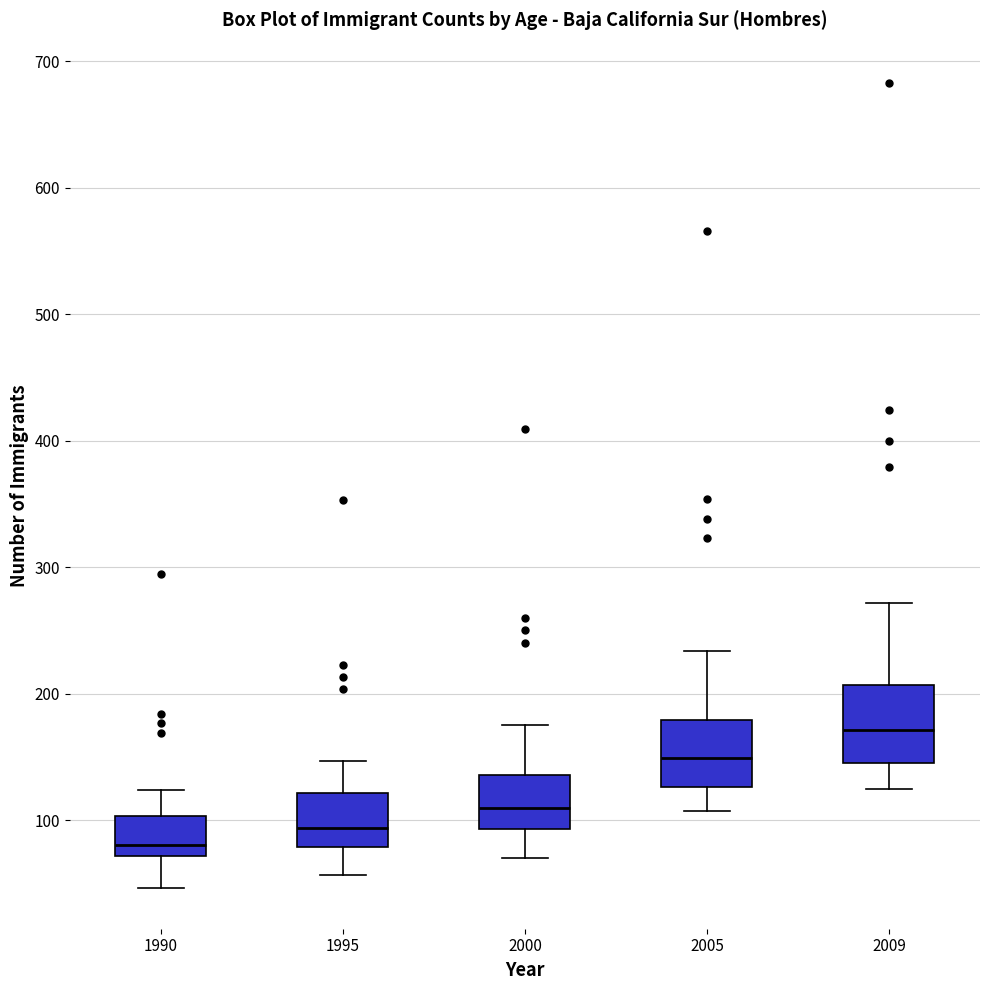

Reading left to right, read every box against the y-axis: the position of its median line, the range the box covers, and the ends of its whiskers. The values are not printed on the chart, so give them approximately, as read against the axis.

1990: median 80, box 70 to 100, whiskers 50 to 120
1995: median 90, box 80 to 120, whiskers 60 to 150
2000: median 110, box 90 to 140, whiskers 70 to 180
2005: median 150, box 130 to 180, whiskers 110 to 230
2009: median 170, box 150 to 210, whiskers 130 to 270